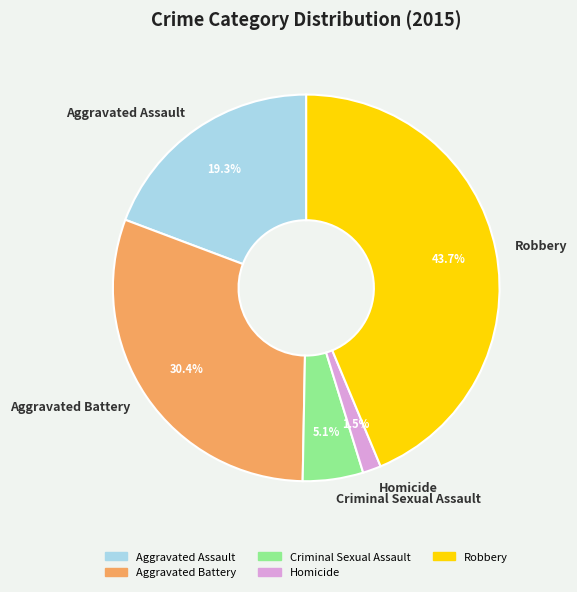

True or false: Aggravated Assault accounts for 19% of the total.

True